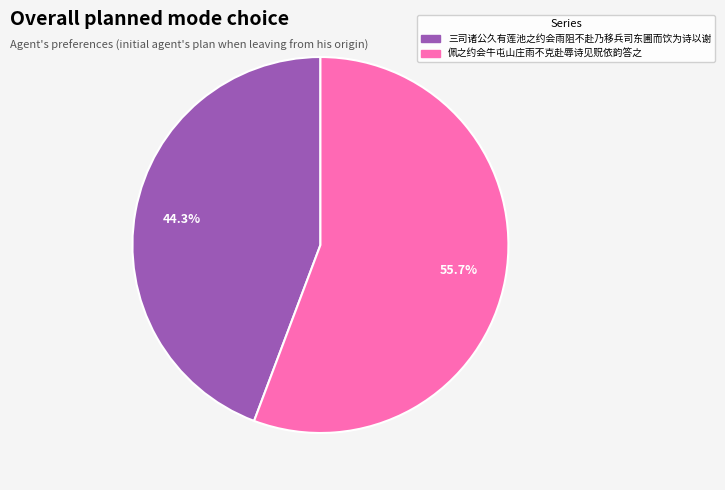

To the nearest percent, what portion does 三司诸公久有莲池之约会雨阻不赴乃移兵司东圃而饮为诗以谢 represent?

44%